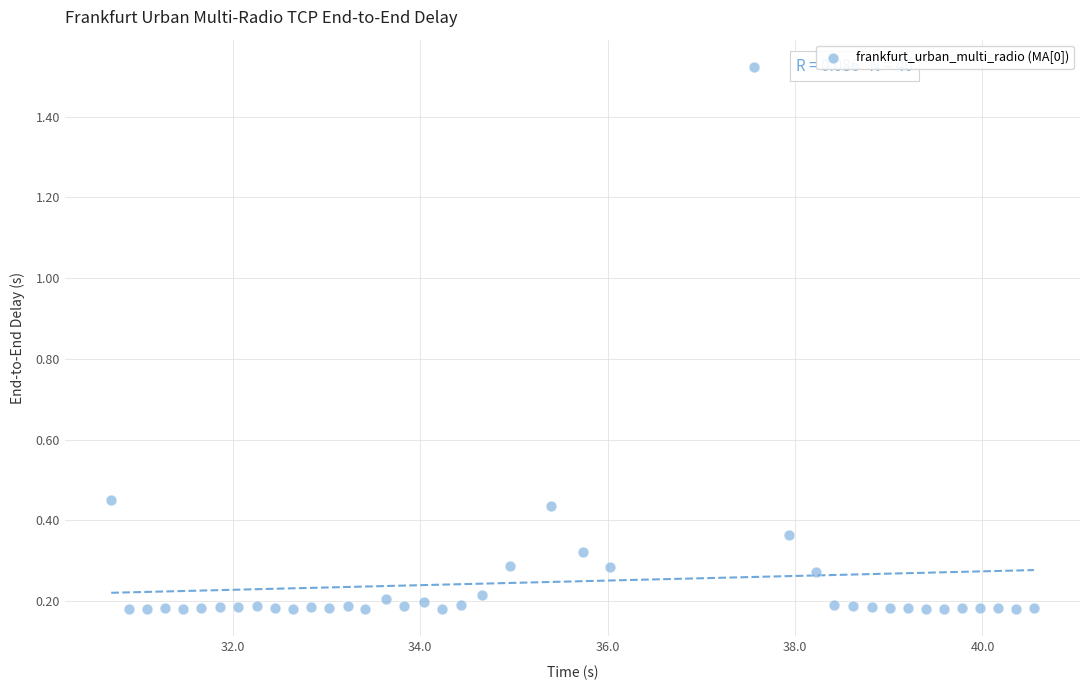

What is the range of Y values (max minus min)?

1.3